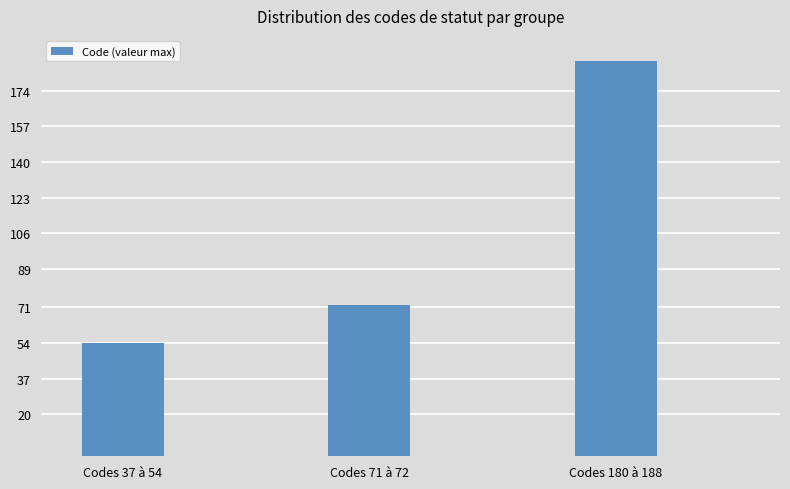

How many categories are shown in the chart?

3